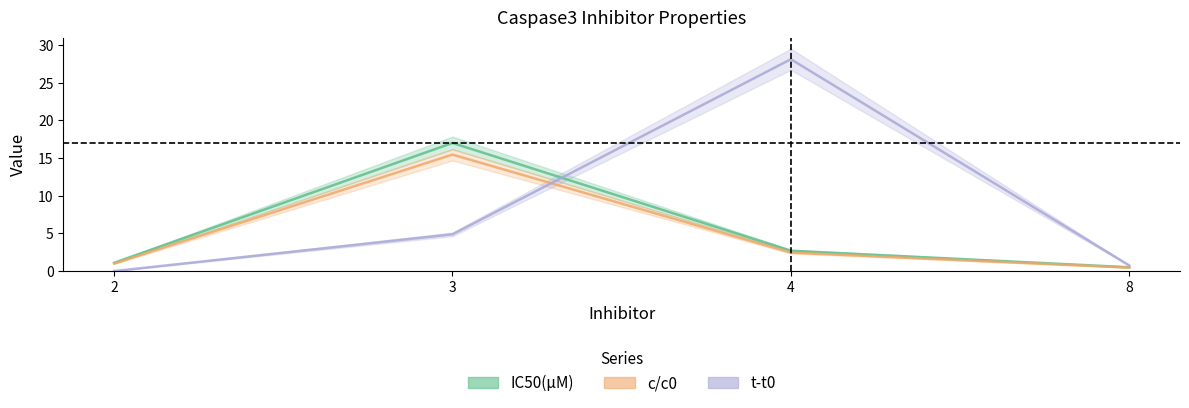

Reading left to right, transcribe all the data shown in this chart.

IC50(μM): 2=1.1	3=17.0	4=2.7	8=0.5
c/c0: 2=1.0	3=15.5	4=2.5	8=0.5
t-t0: 2=0.0	3=4.9	4=28.1	8=0.7